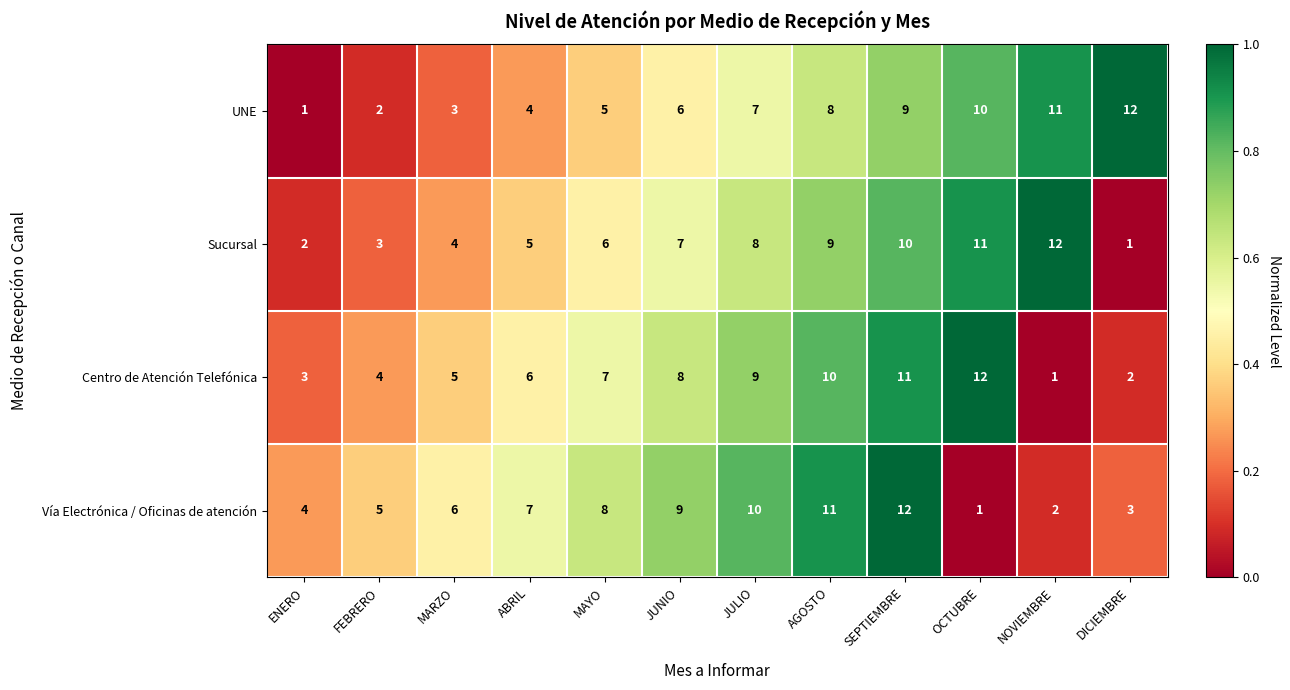

How many data points does each series have?

12